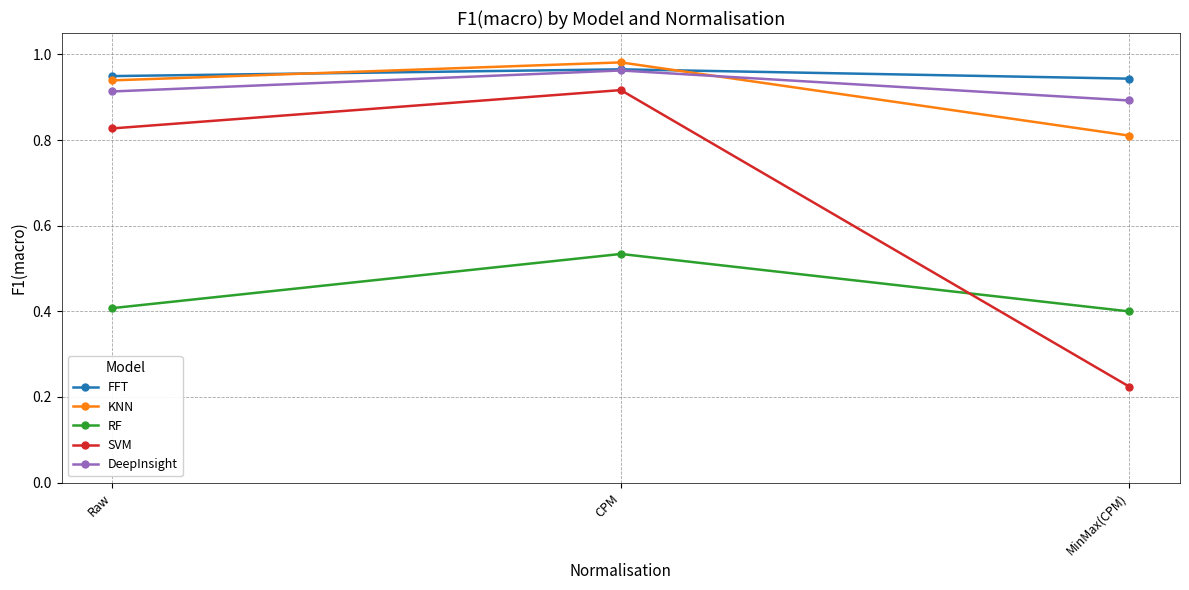

Which label corresponds to the largest value in the chart?

CPM